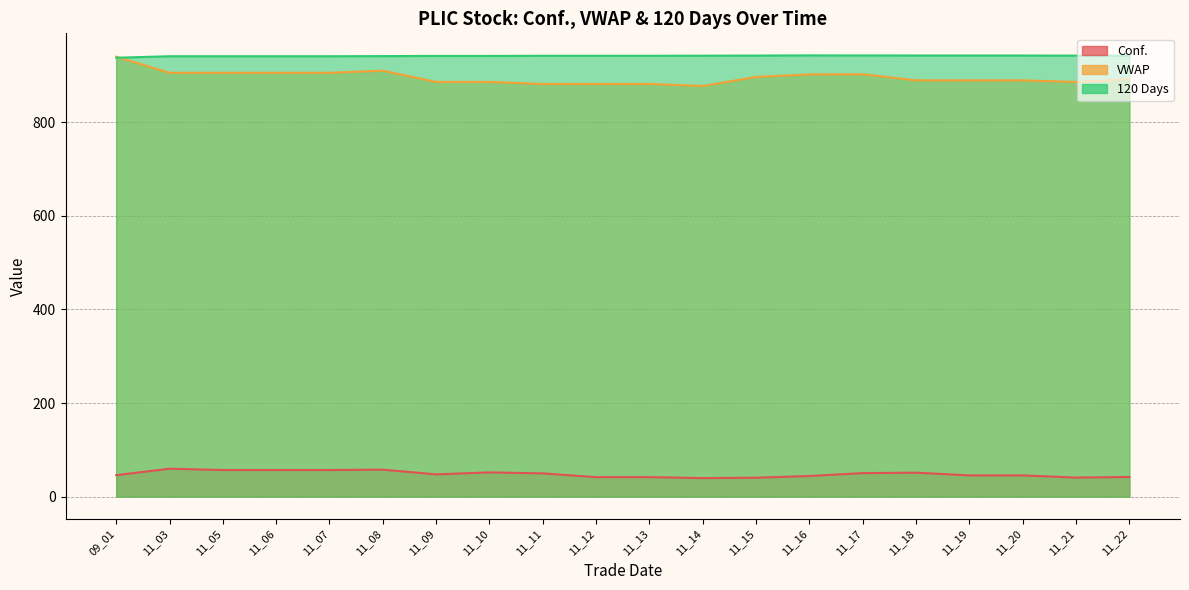

True or false: Conf. has more than 1 interior local peaks.

True